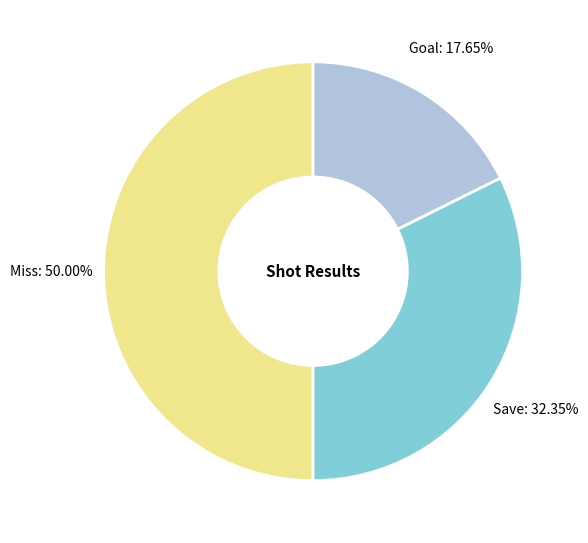

Is the sum of Goal and Miss greater than half?

Yes